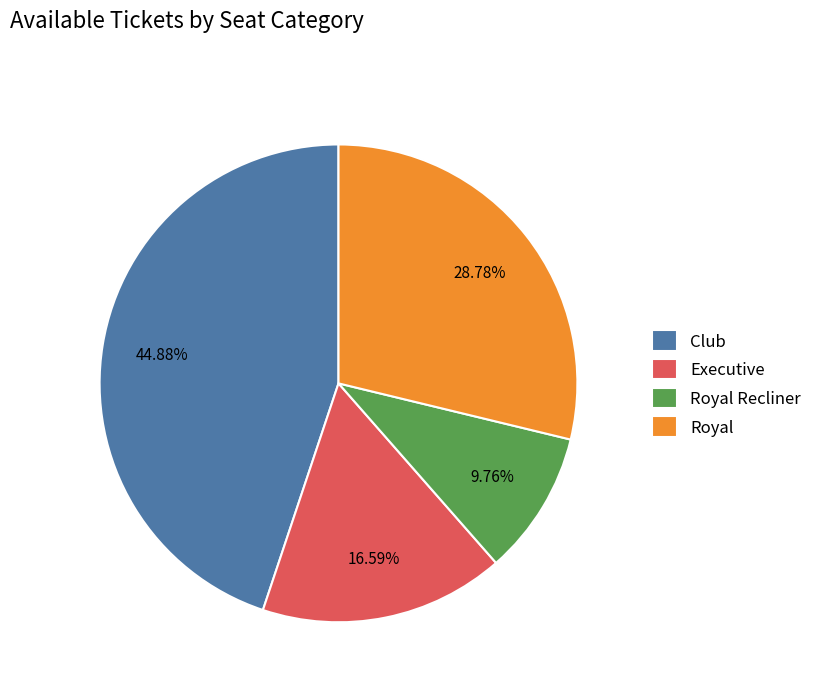

True or false: Royal Recliner accounts for 10% of the total.

True